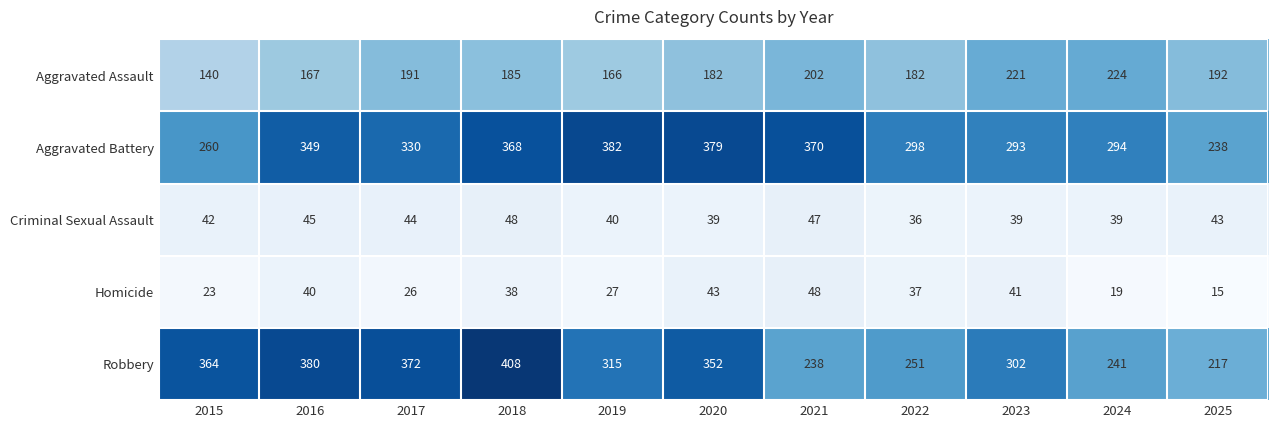

At which category is the sum across all series the highest?

2018